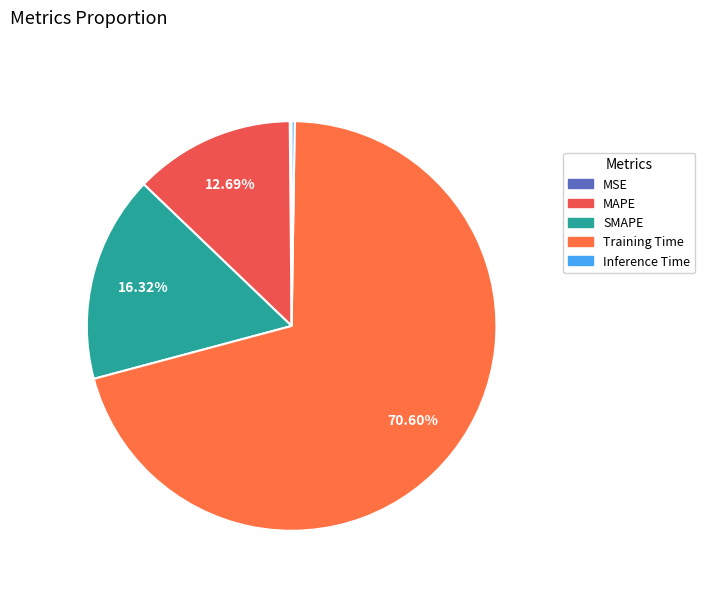

How many segments does this pie chart have?

5